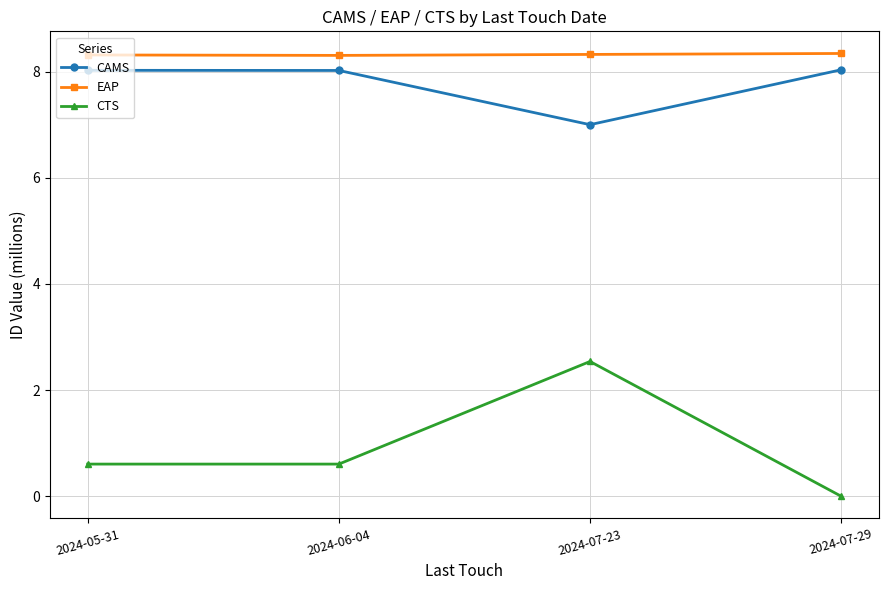

What is the sum of all CAMS values?

31.1